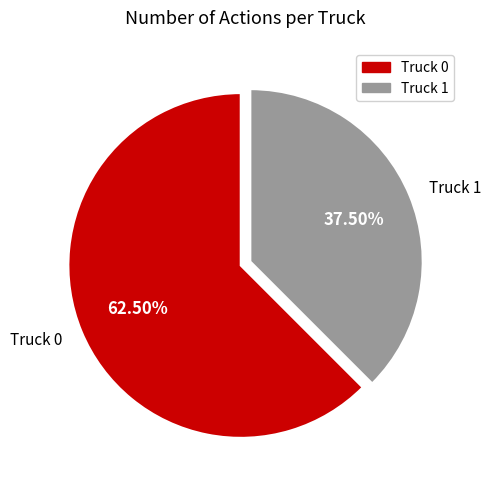

Which slice is the largest?

Truck 0